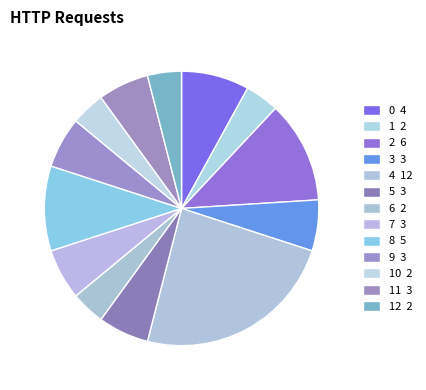

How many slices are in this pie chart?

13